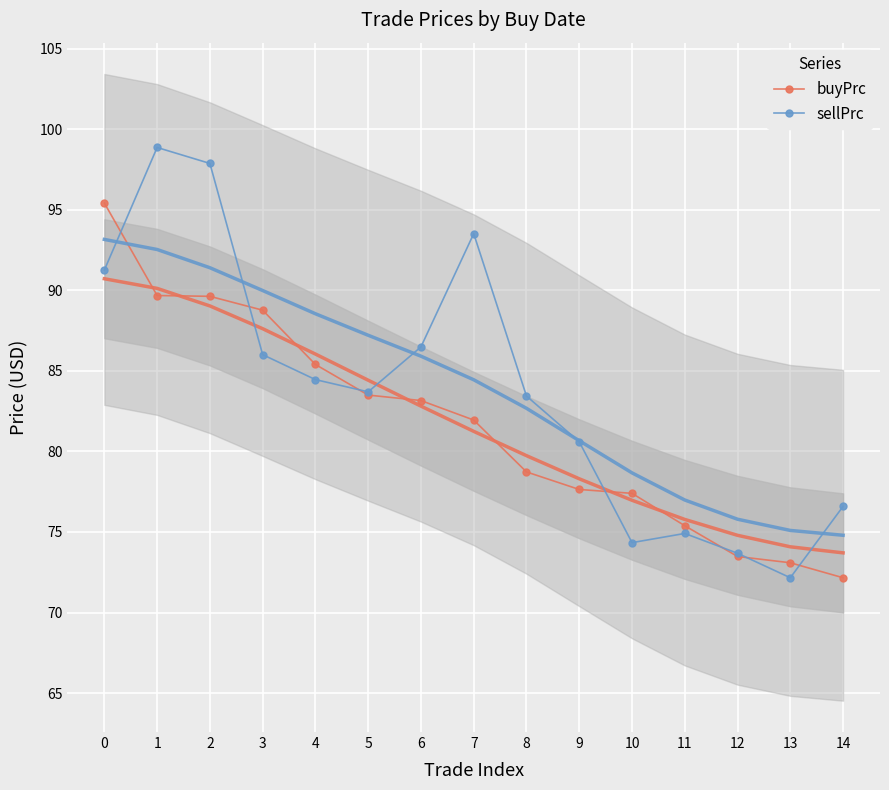

At which label is sellPrc closest to 85?

4